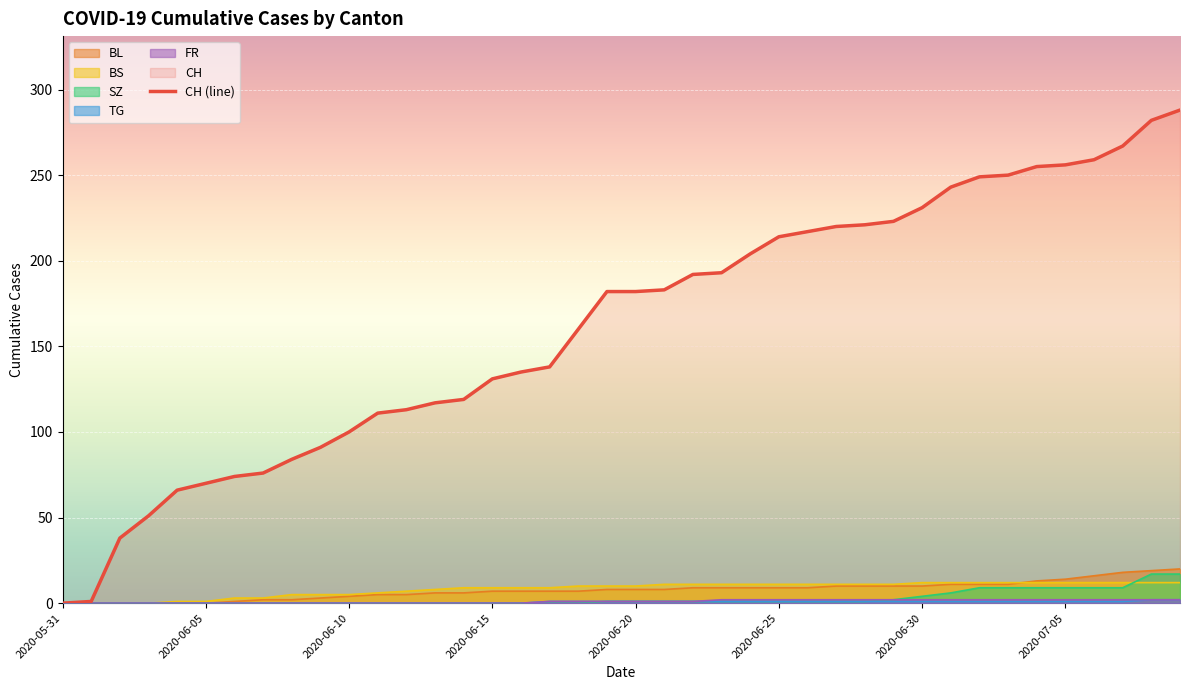

How many series are shown in this chart?

6